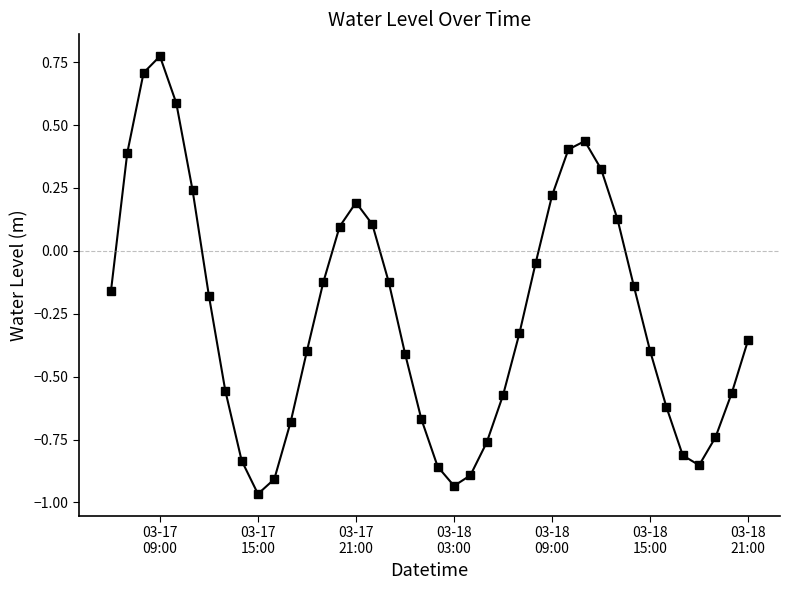

Count the number of categories in the chart.

40